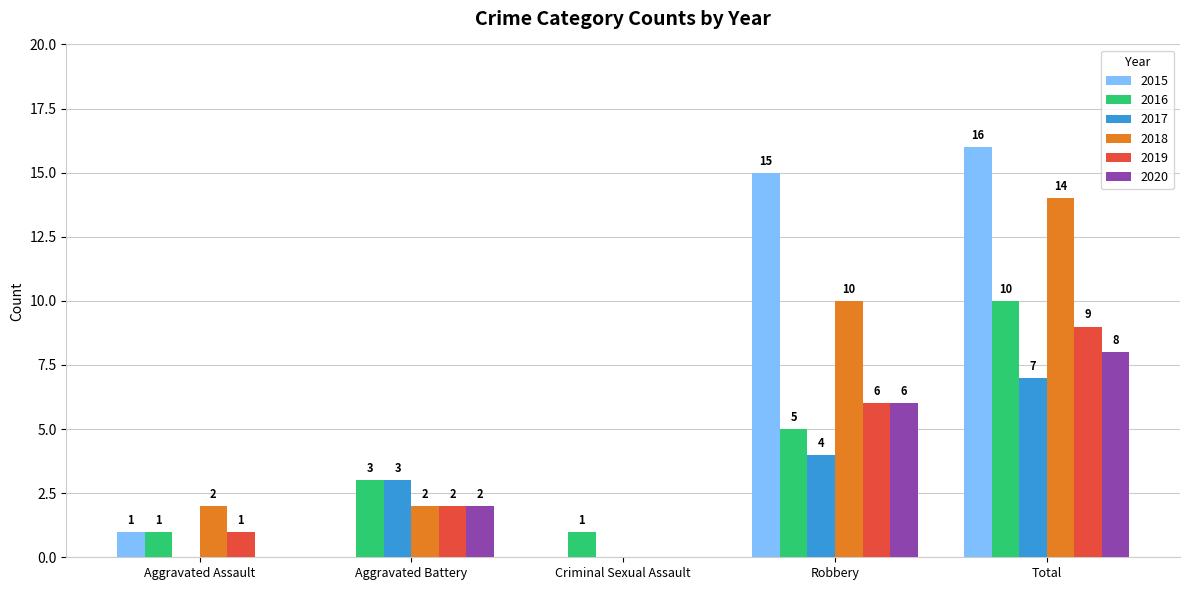

At which category is the sum across all series the highest?

Total